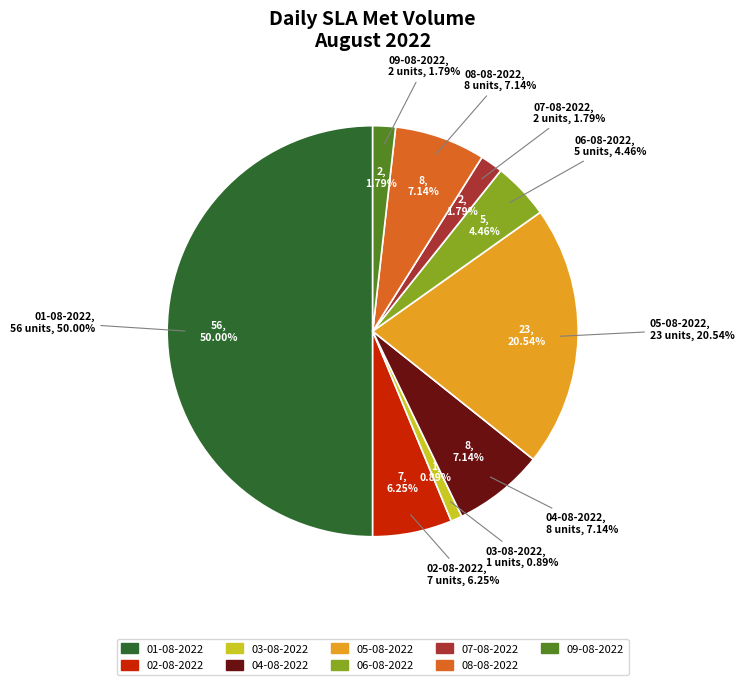

Is 01-08-2022 the majority of the pie?

No